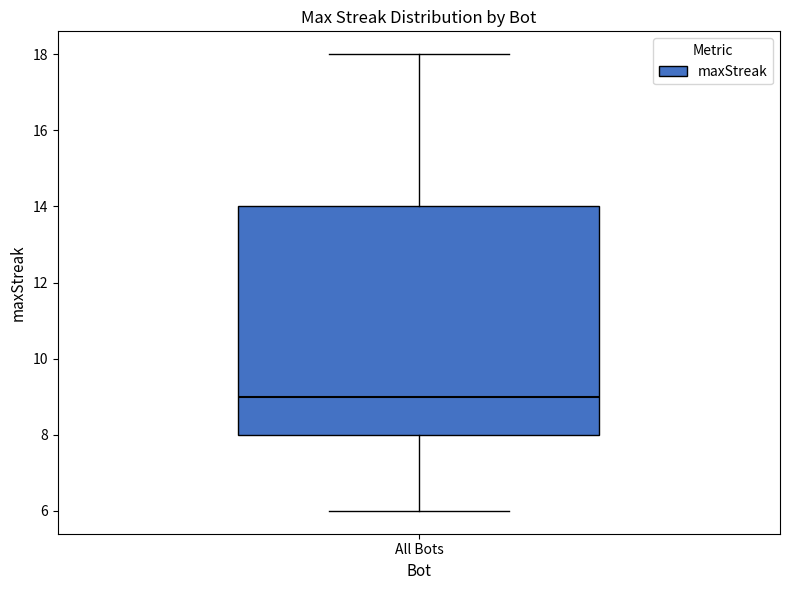

Transcribe this box plot: give where the median line is, the range the box spans, and where the two whiskers end, as read against the y-axis. The values are not printed on the chart, so give them approximately, as read against the axis.

median 9, box 8 to 14, whiskers 6 to 18